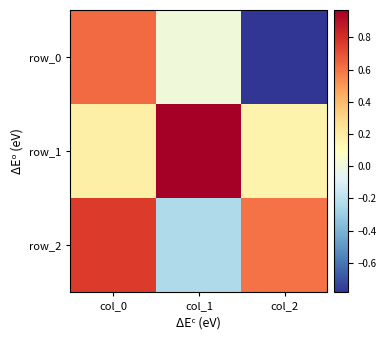

How many values in row_2 are above zero?

2